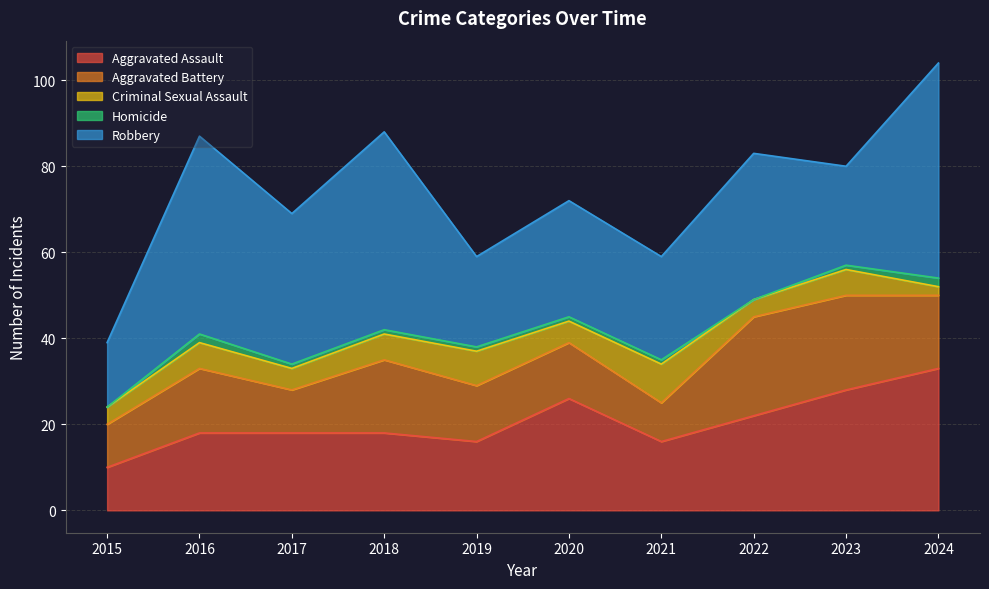

Does the chart have visible grid lines?

Yes